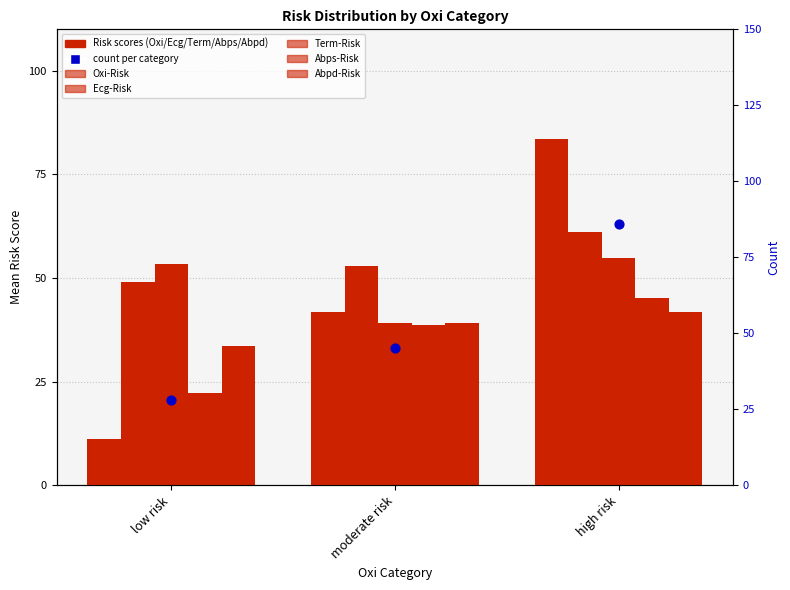

Which series has the widest spread of Y values?

Oxi-Risk